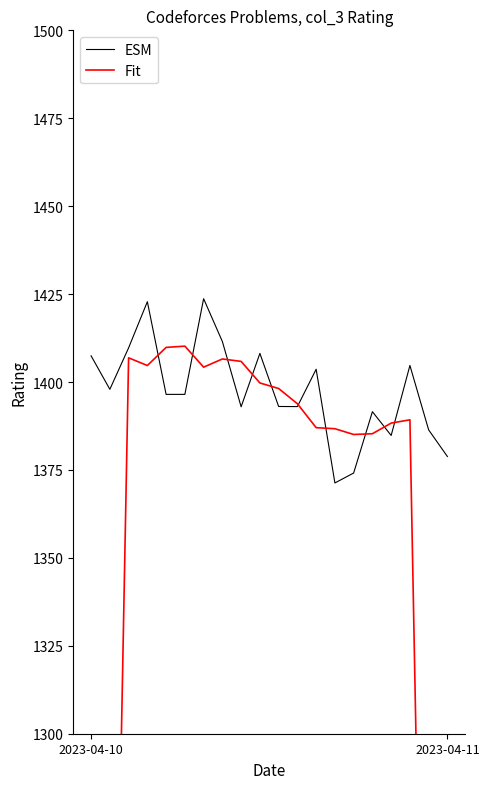

How many categories are shown in the chart?

20